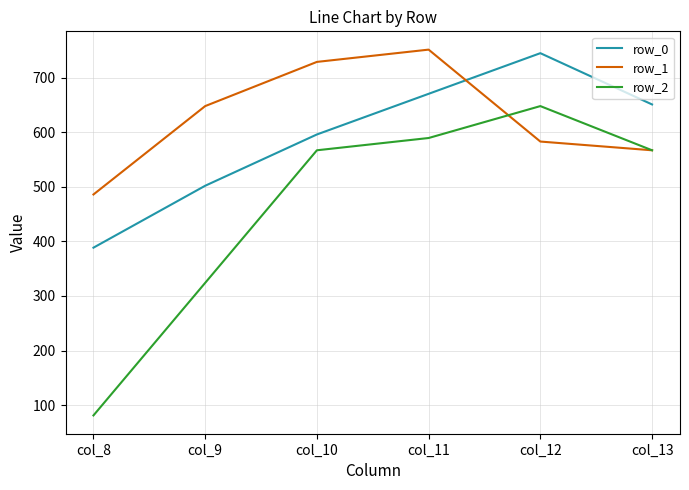

At which label does row_0 first exceed 651?

col_11